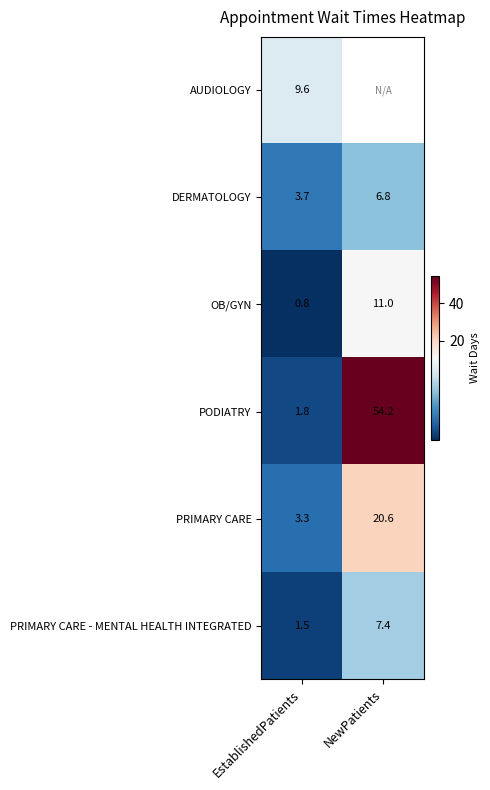

How many data points in DERMATOLOGY are less than 6?

1